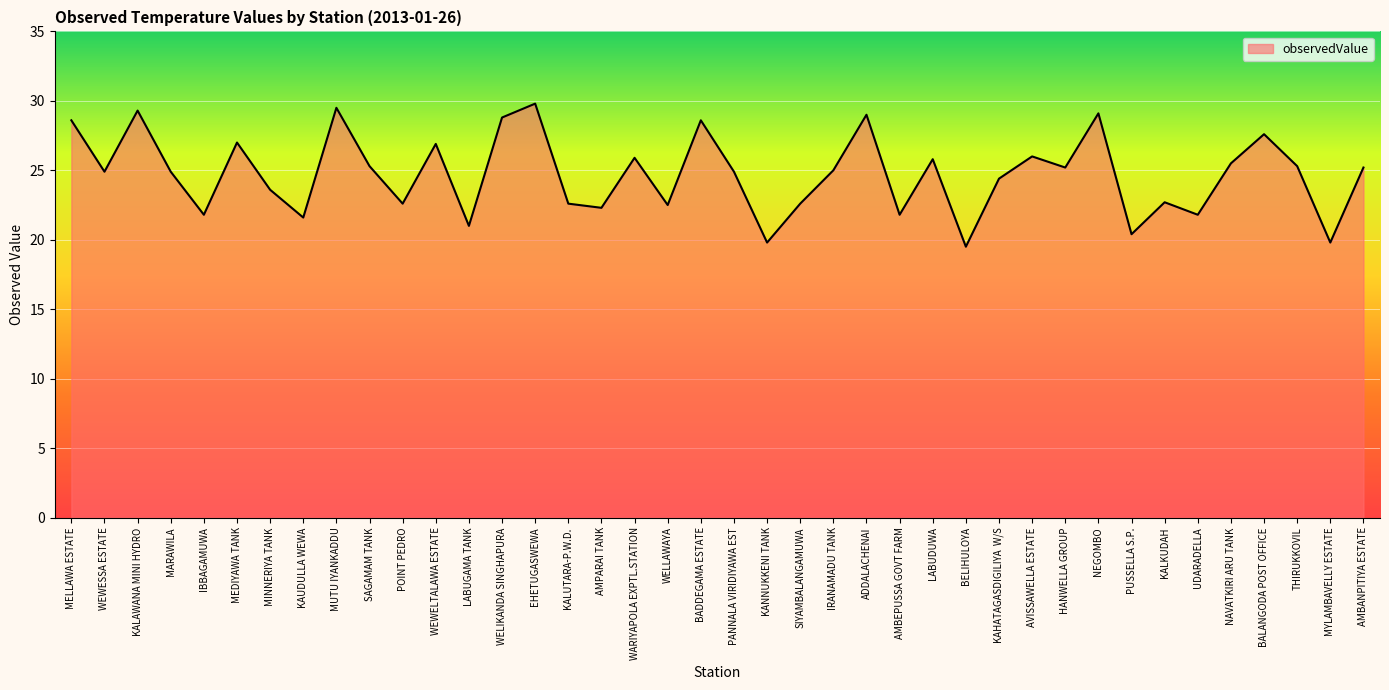

True or false: the data shows 43.1 at NAVATKIRI ARU TANK.

False